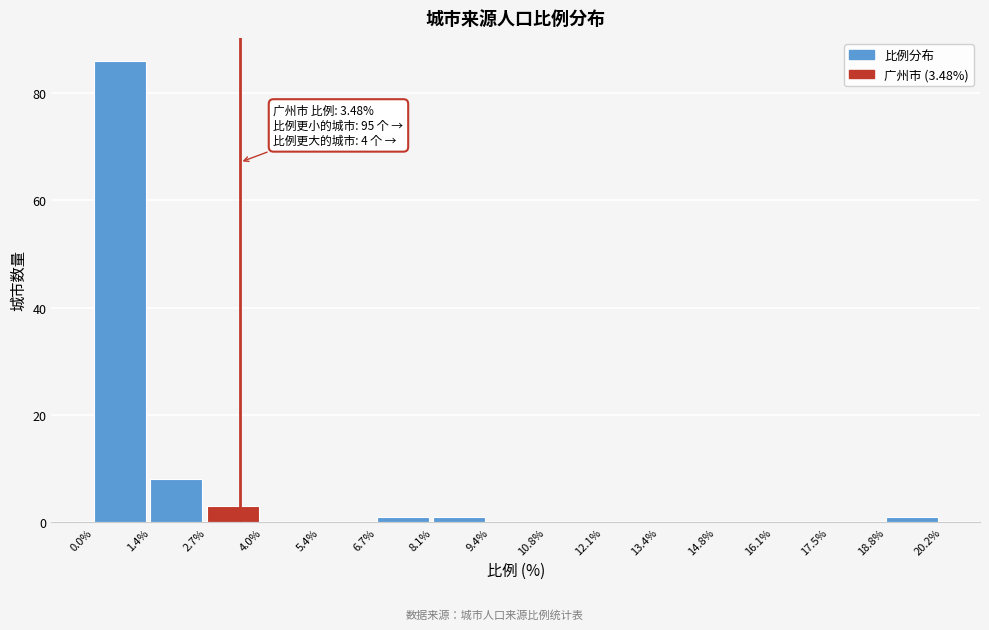

Over which range of the x-axis is the bar tallest?

0.0% to 1.4%